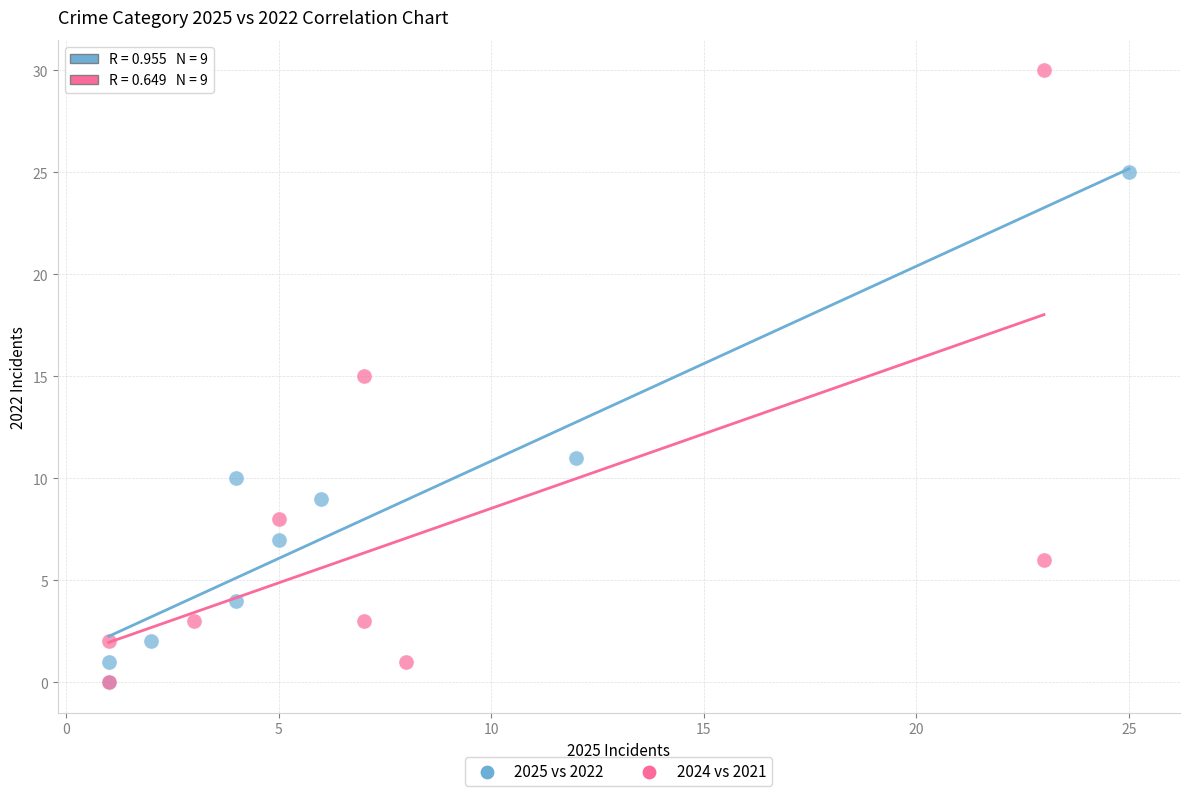

Which series reaches the maximum Y coordinate?

2024 vs 2021